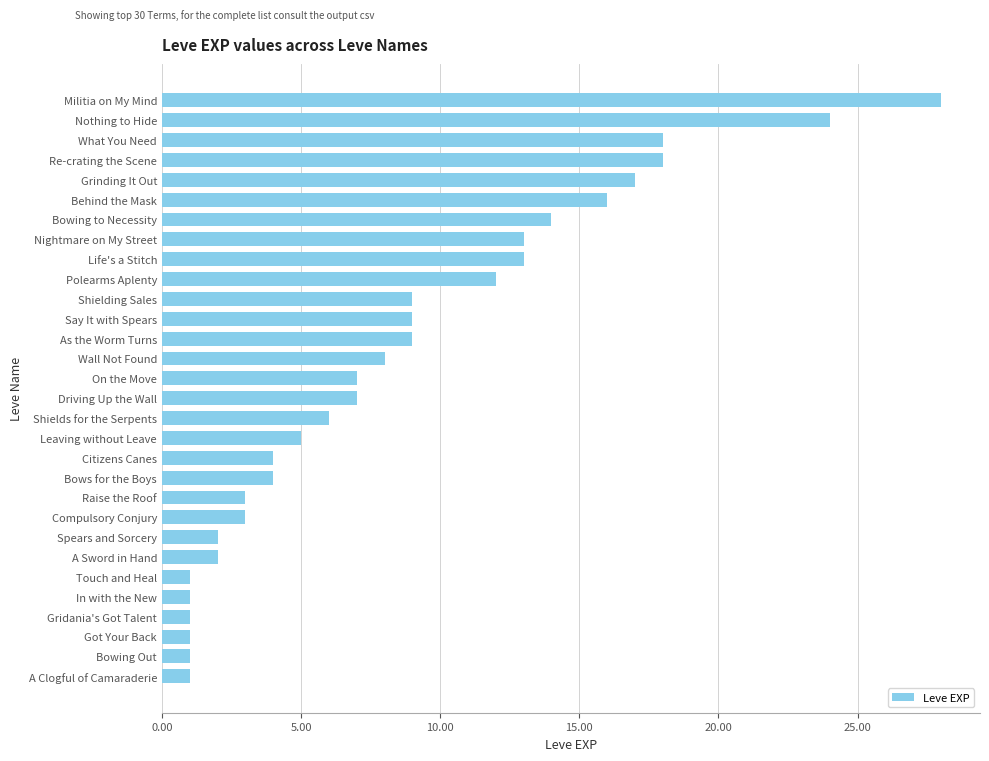

Reading top to bottom, what are all the values shown in this chart?

28	24	18	18	17	16	14	13	13	12	9	9	9	8	7	7	6	5	4	4	3	3	2	2	1	1	1	1	1	1